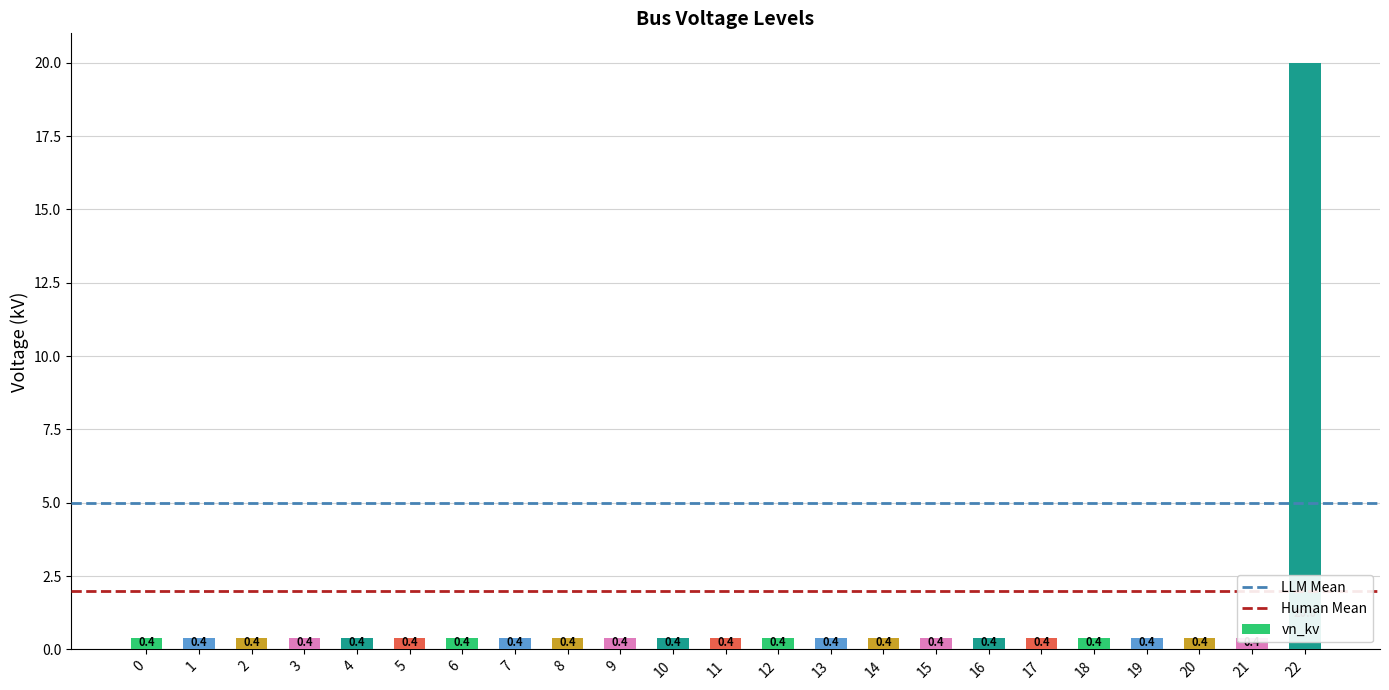

Rank the categories by value from lowest to highest.

0, 1, 2, 3, 4, 5, 6, 7, 8, 9, 10, 11, 12, 13, 14, 15, 16, 17, 18, 19, 20, 21, 22